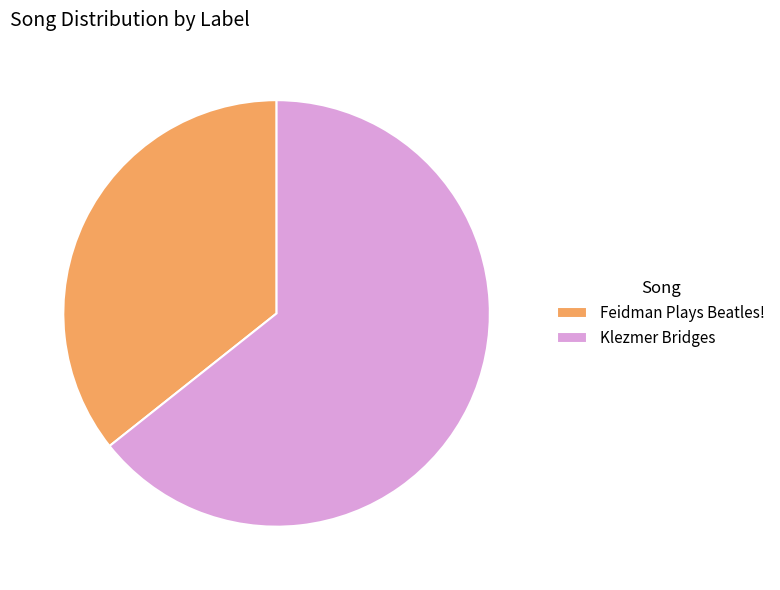

Approximately how many times larger is the value at Feidman Plays Beatles! compared to Klezmer Bridges?

0.6